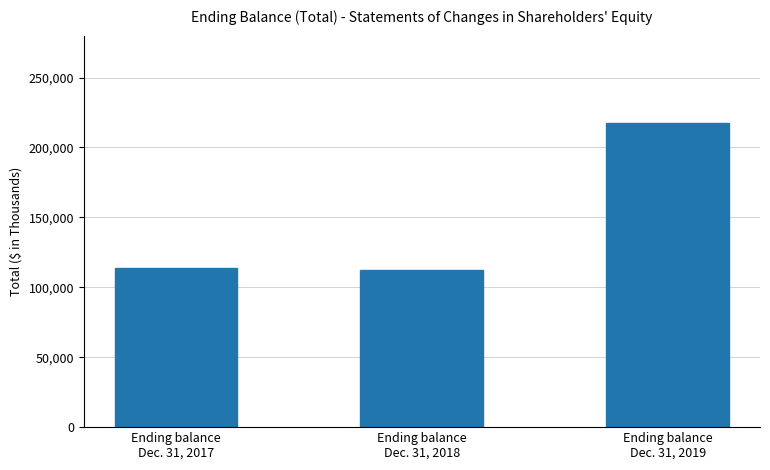

Approximately how many times larger is the value at Ending balance
Dec. 31, 2019 compared to Ending balance
Dec. 31, 2018?

1.9